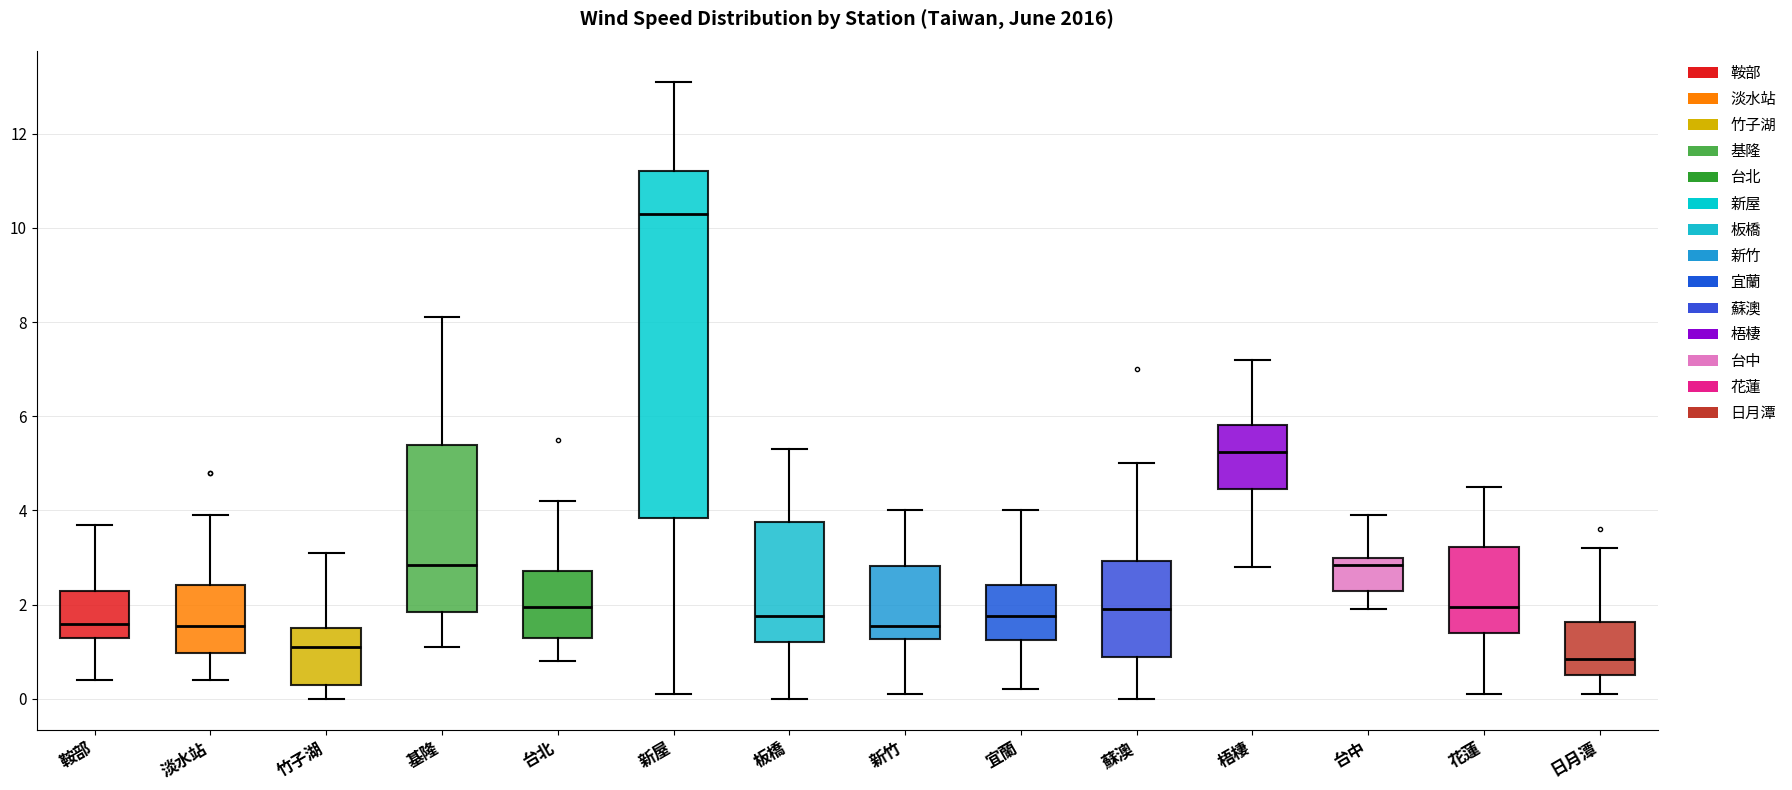

Reading left to right, transcribe this box plot: for each box, give where its median line is, the range the box spans, and where its two whiskers end, as read against the y-axis. The values are not printed on the chart, so give them approximately, as read against the axis.

鞍部: median 1.6, box 1.4 to 2.4, whiskers 0.4 to 3.8
淡水站: median 1.6, box 1.0 to 2.4, whiskers 0.4 to 4.0
竹子湖: median 1.2, box 0.4 to 1.6, whiskers 0.0 to 3.2
基隆: median 2.8, box 1.8 to 5.4, whiskers 1.2 to 8.2
台北: median 2.0, box 1.4 to 2.8, whiskers 0.8 to 4.2
新屋: median 10.4, box 3.8 to 11.2, whiskers 0.2 to 13.2
板橋: median 1.8, box 1.2 to 3.8, whiskers 0.0 to 5.4
新竹: median 1.6, box 1.2 to 2.8, whiskers 0.2 to 4.0
宜蘭: median 1.8, box 1.2 to 2.4, whiskers 0.2 to 4.0
蘇澳: median 2.0, box 1.0 to 3.0, whiskers 0.0 to 5.0
梧棲: median 5.2, box 4.4 to 5.8, whiskers 2.8 to 7.2
台中: median 2.8, box 2.4 to 3.0, whiskers 2.0 to 4.0
花蓮: median 2.0, box 1.4 to 3.2, whiskers 0.2 to 4.6
日月潭: median 0.8, box 0.6 to 1.6, whiskers 0.2 to 3.2